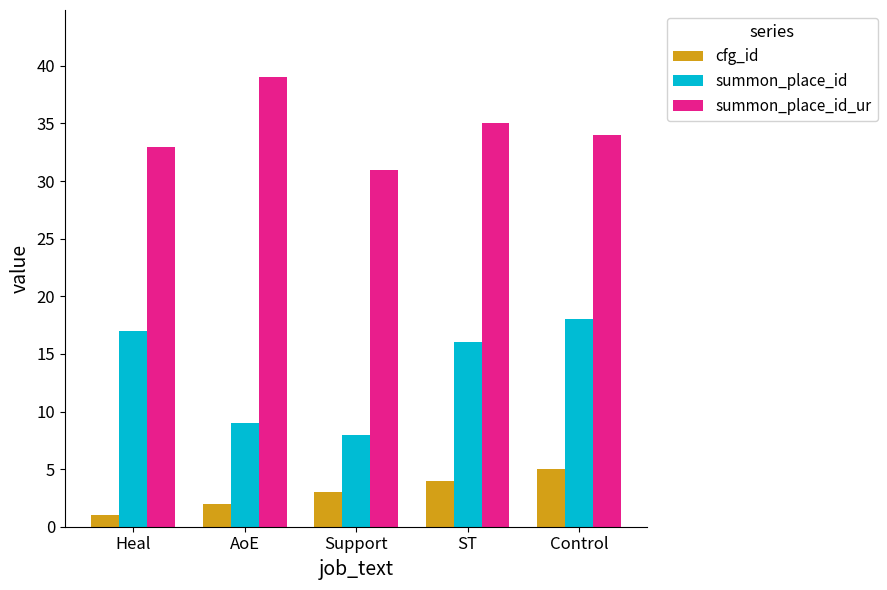

Which series has the widest spread of values?

summon_place_id